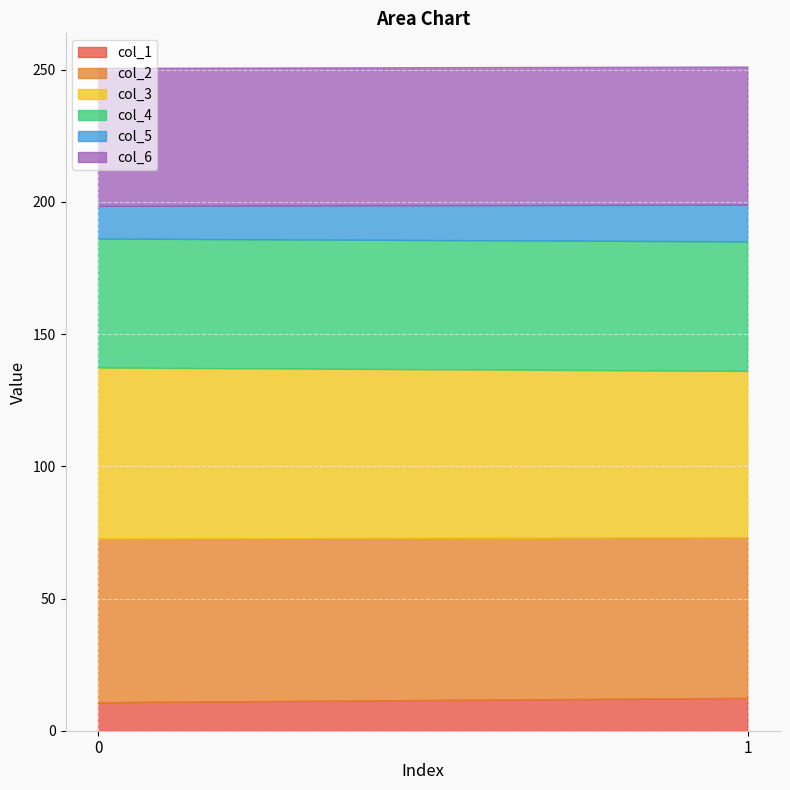

At 0, list the series in order from largest to smallest.

col_3, col_2, col_6, col_4, col_5, col_1